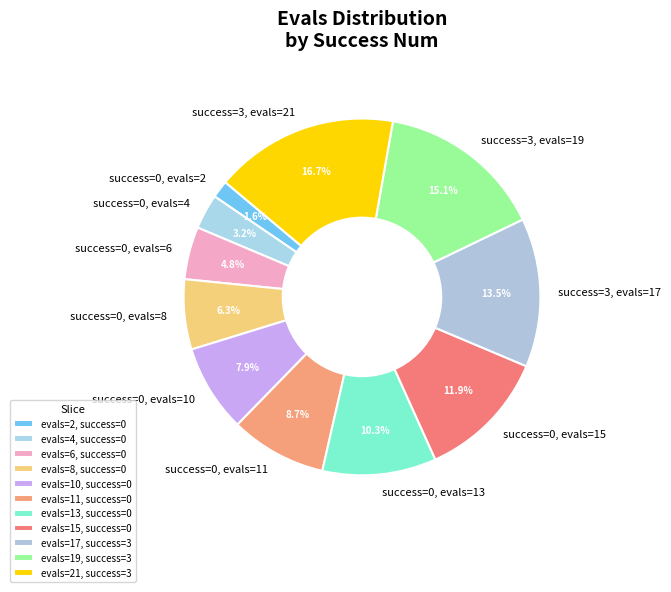

Is there any slice that represents more than half of the pie?

No